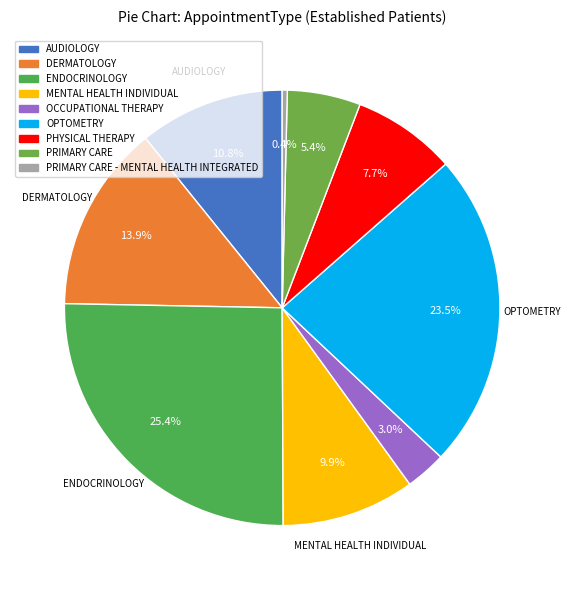

Which has a higher value, OPTOMETRY or MENTAL HEALTH INDIVIDUAL?

OPTOMETRY